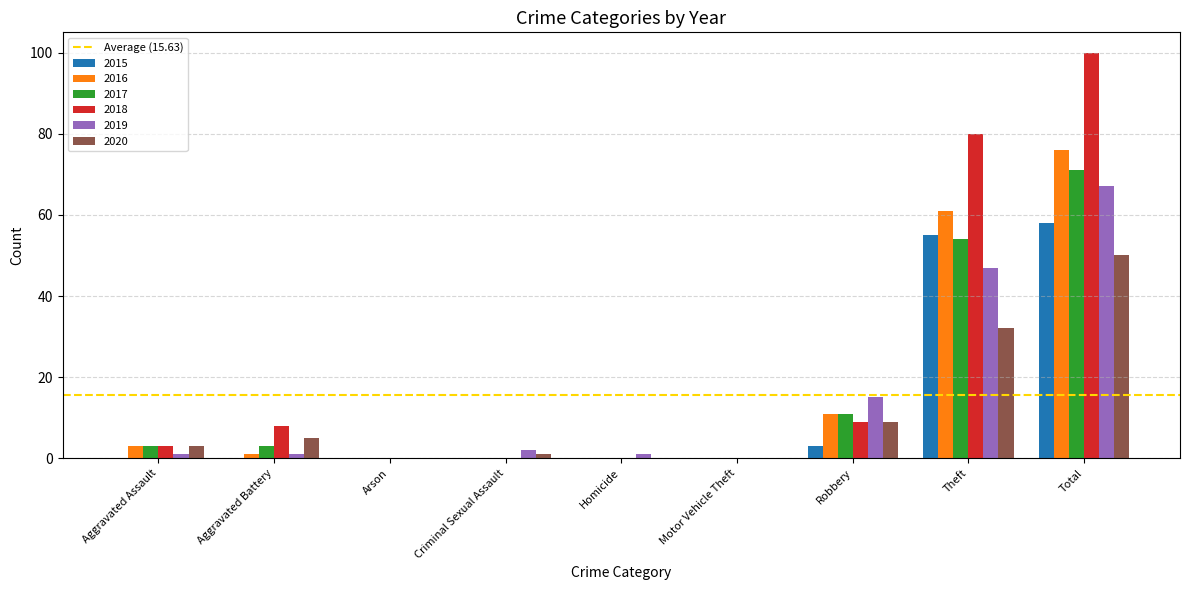

At which category is the sum across all series the highest?

Total